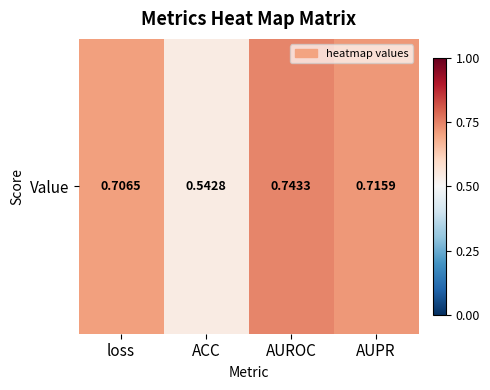

At which category does the chart reach its minimum across all series?

ACC